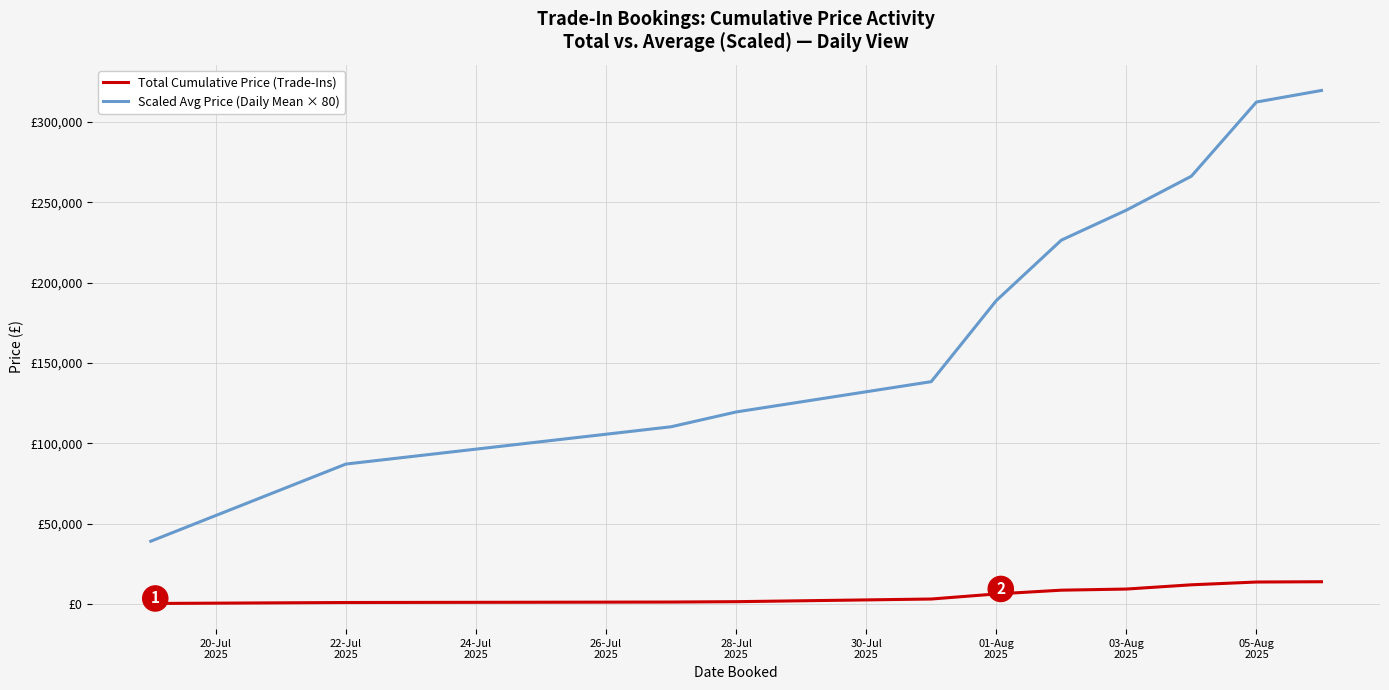

Reading left to right, extract all data points from this chart.

Total Cumulative Price (Trade-Ins): 490.0	1090.0	1380.0	1610.0	3260.0	6410.0	8760.0	9460.0	12100.0	13830.0	14010.0
Scaled Avg Price (Daily Mean × 80): 39200.0	87200.0	110400.0	119600.0	138457.1	188857.1	226457.1	245123.8	266243.8	312377.1	319577.1